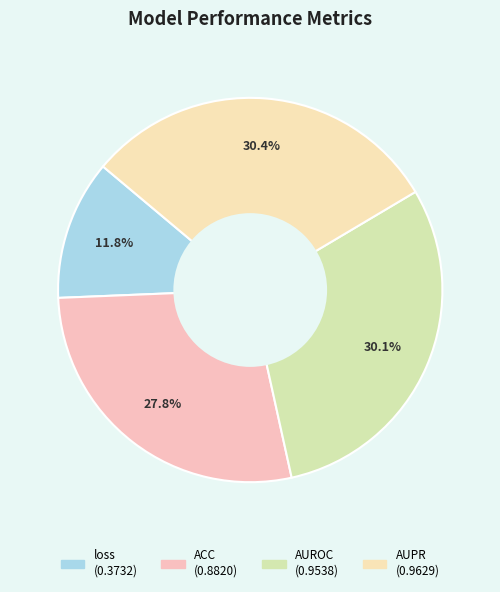

Count the number of slices in the pie.

4